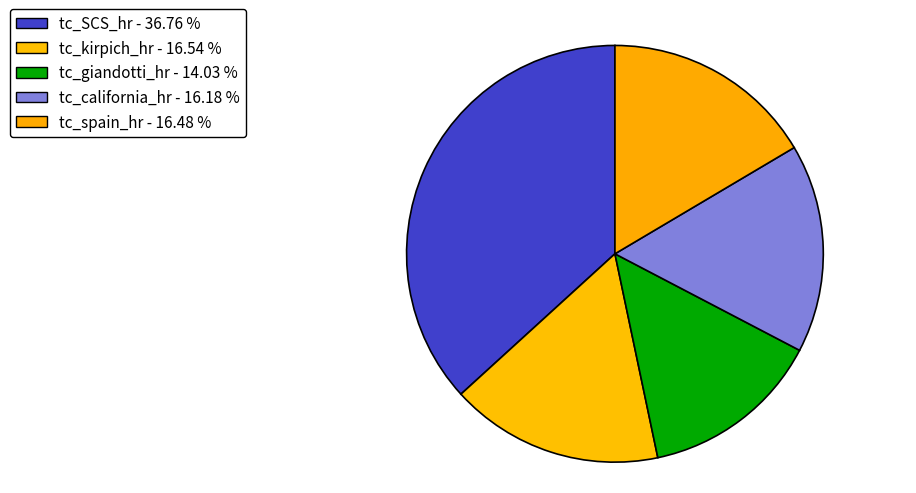

How many segments does this pie chart have?

5